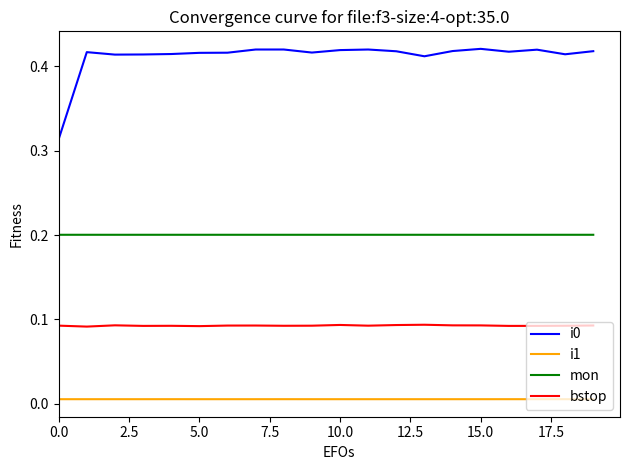

True or false: bstop and mon intersect in this chart.

False